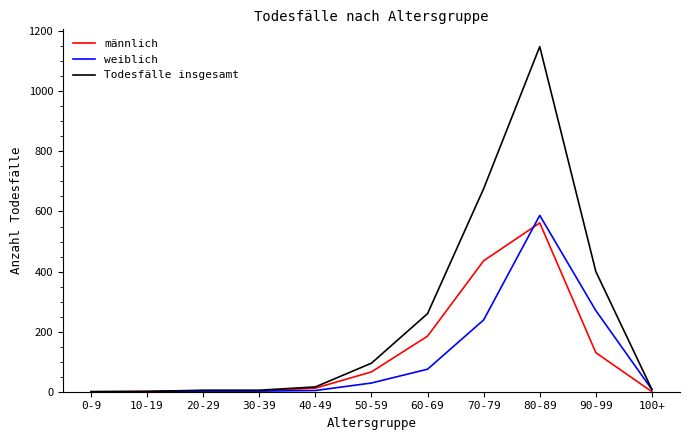

Is the value of männlich at 80-89 greater than the value of weiblich at 90-99?

Yes